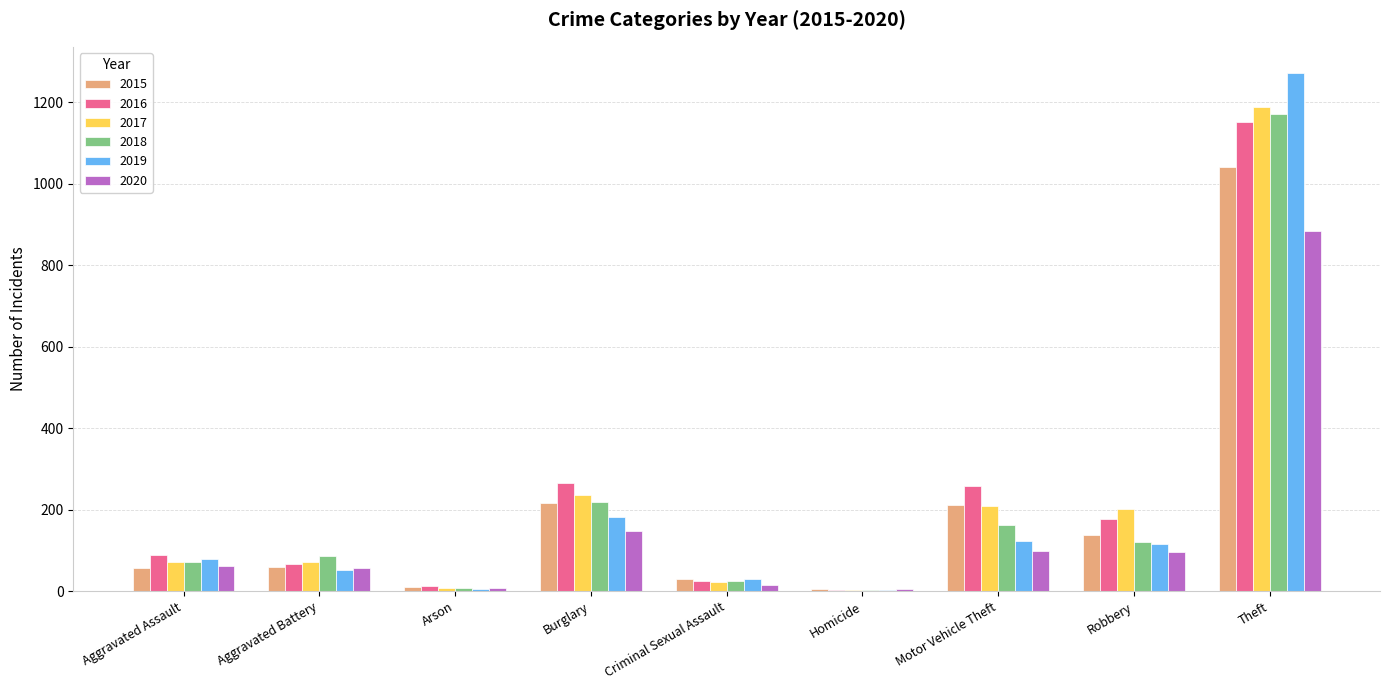

What is the total value across all series at Robbery?

853